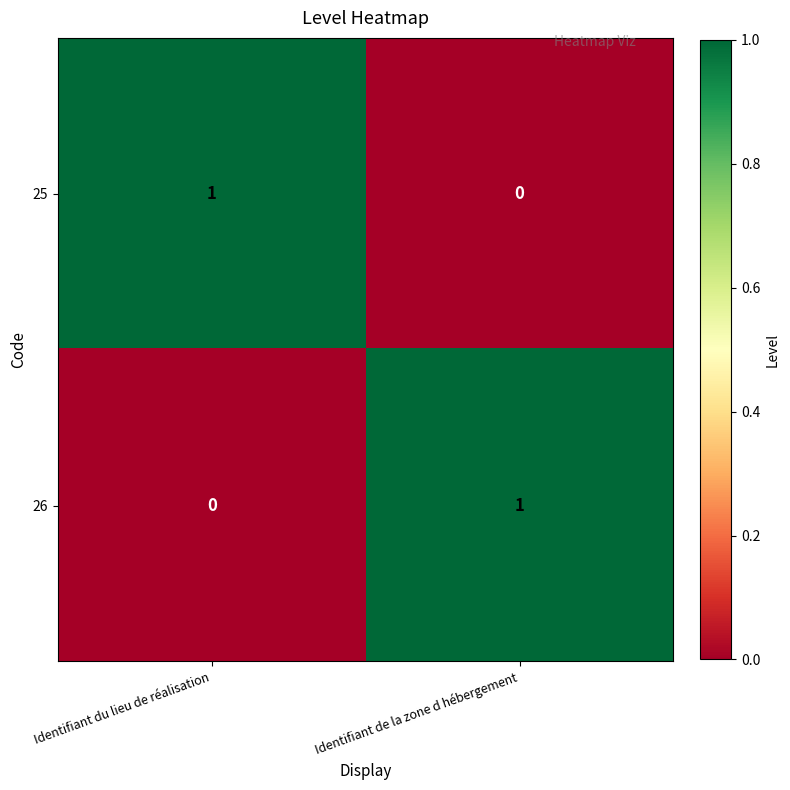

Is it true that 25 equals 1 at Identifiant de la zone d hébergement?

False